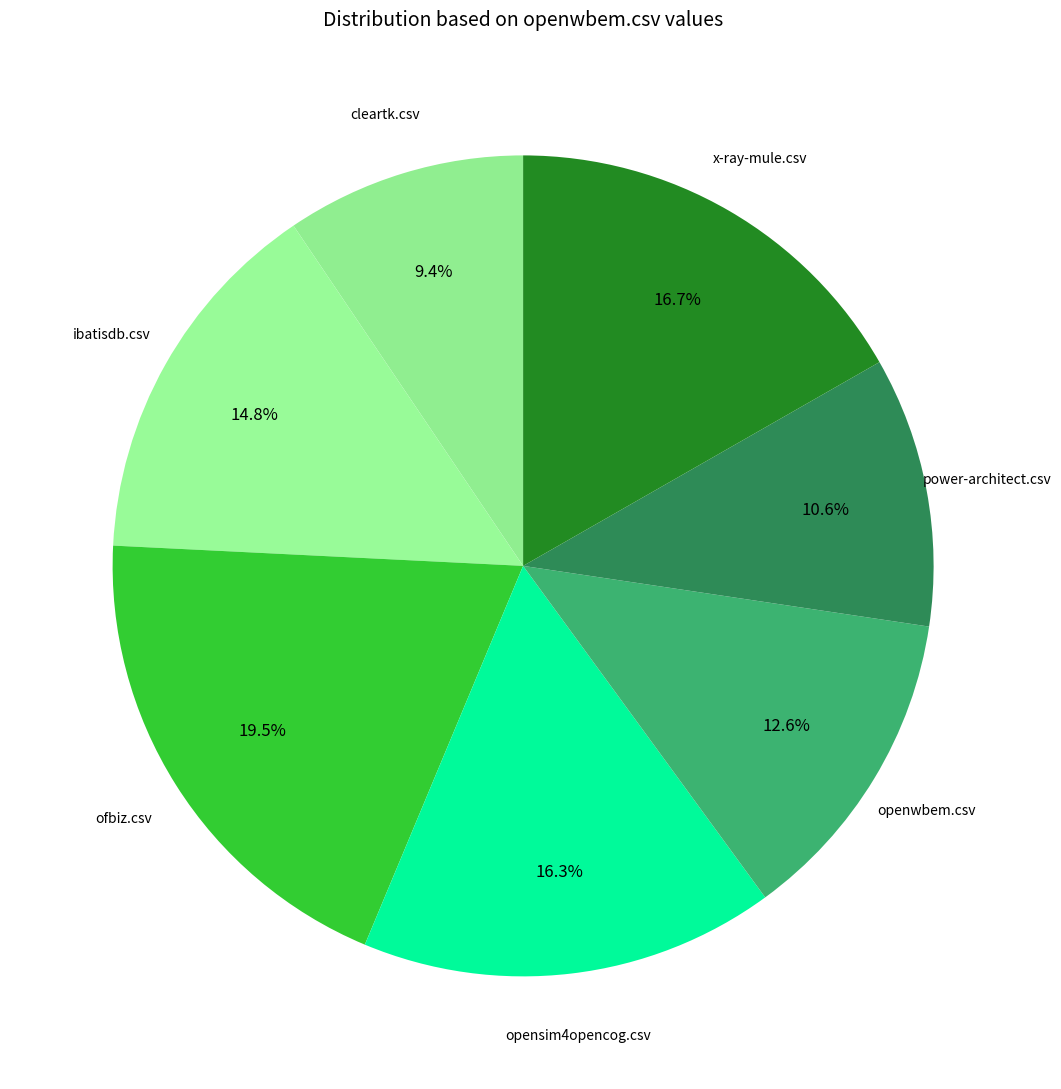

Does cleartk.csv account for over 50% of the chart?

No